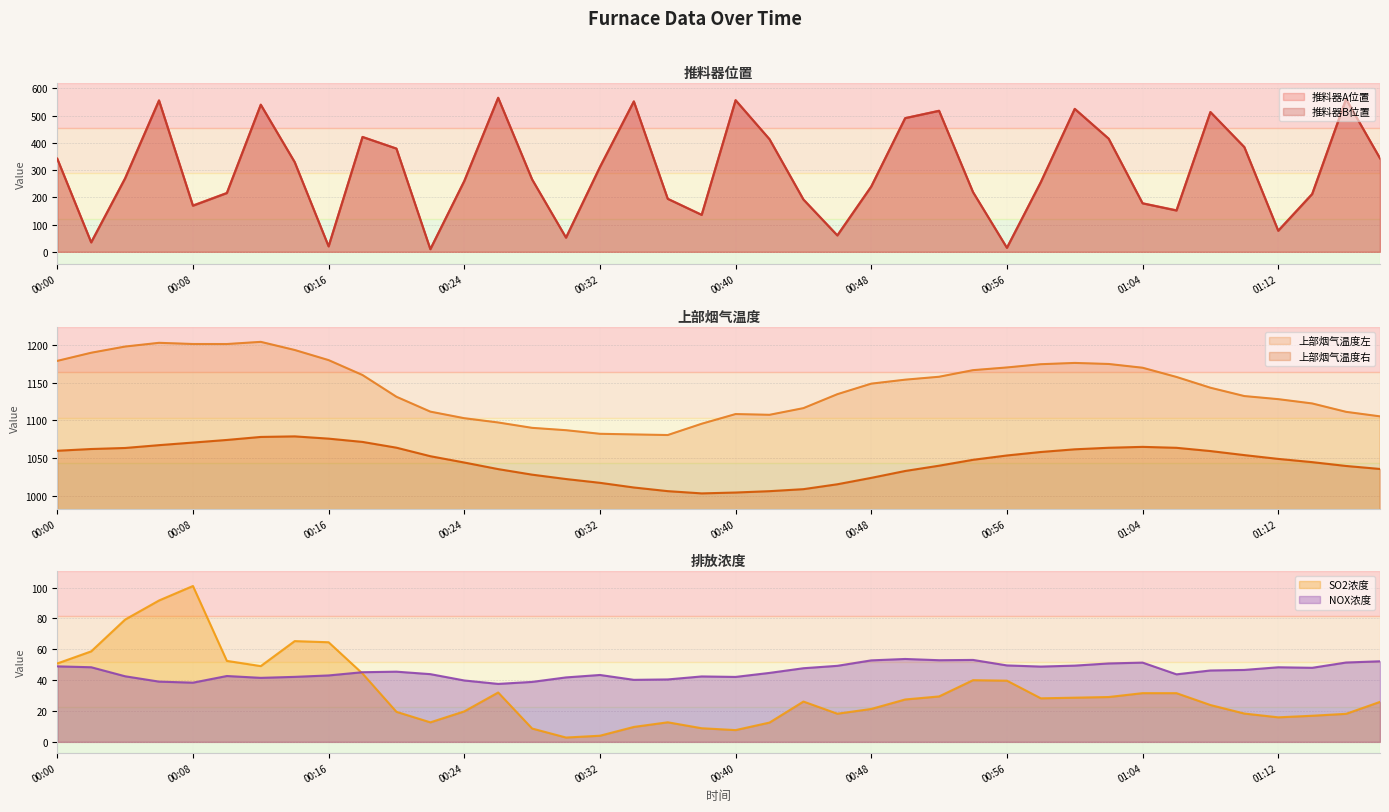

What is the sum of the 上部烟气温度右 values at 01:14 and 00:18?

2115.5